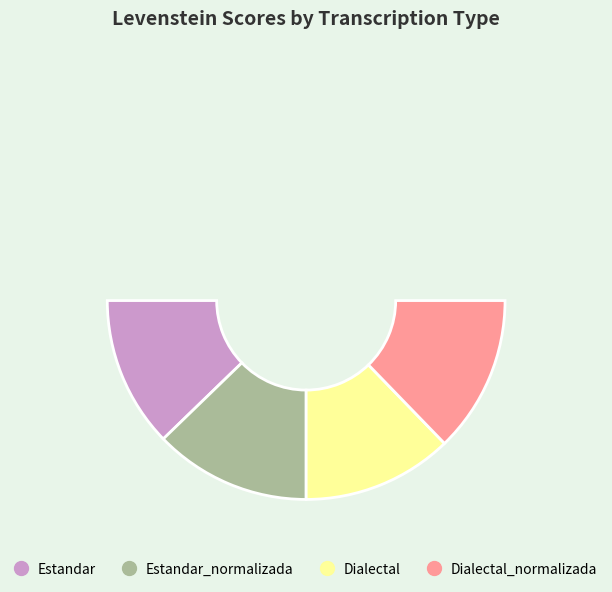

What percentage is the Estandar_normalizada slice, to the nearest percent?

26%